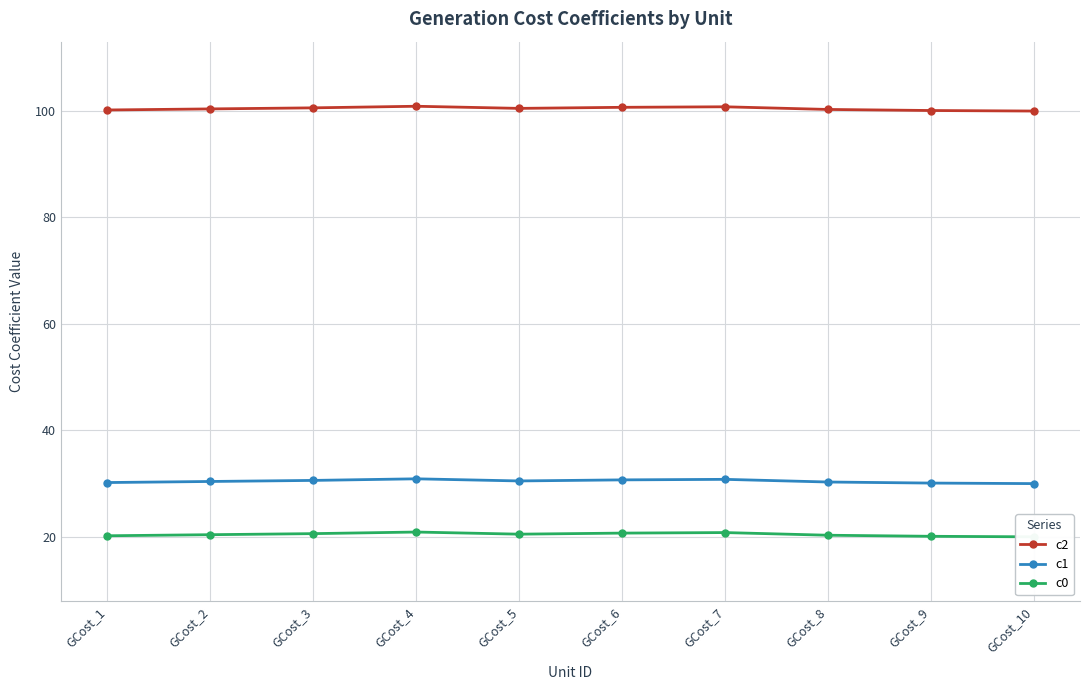

Between GCost_2 and GCost_8, which series saw the biggest shift?

c2